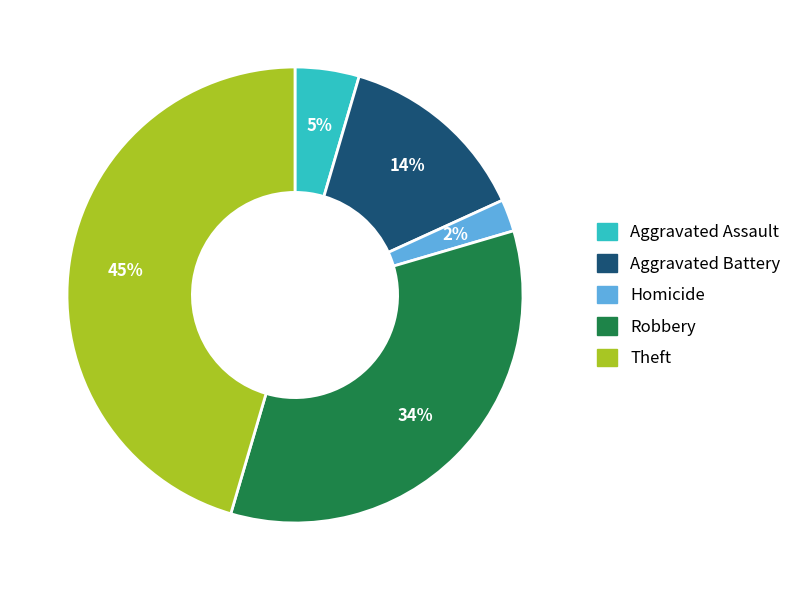

Which slice is the largest?

Theft